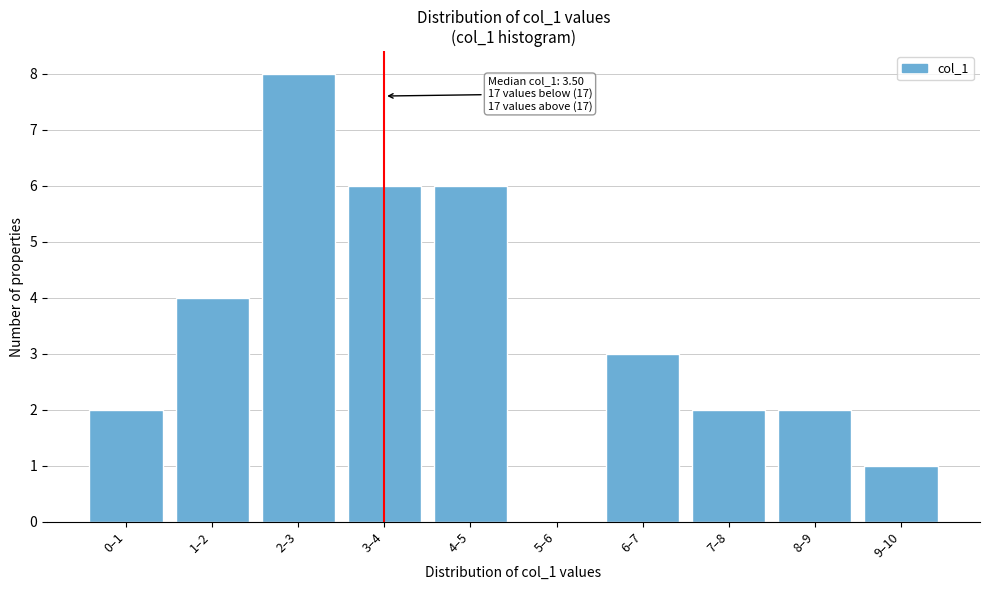

Reading left to right, extract all data points from this chart.

0–1=2	1–2=4	2–3=8	3–4=6	4–5=6	5–6=0	6–7=3	7–8=2	8–9=2	9–10=1